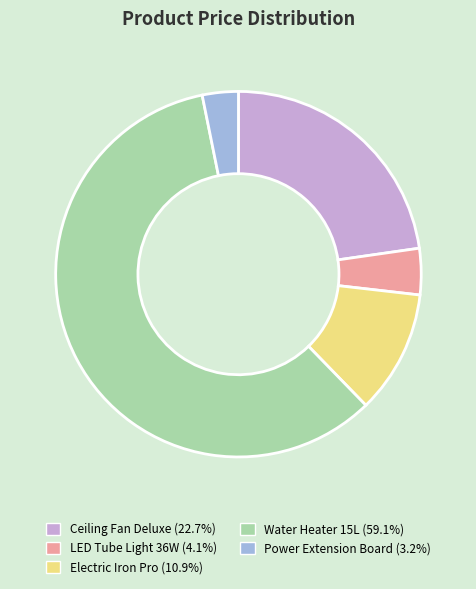

Is there any slice that represents more than half of the pie?

Yes